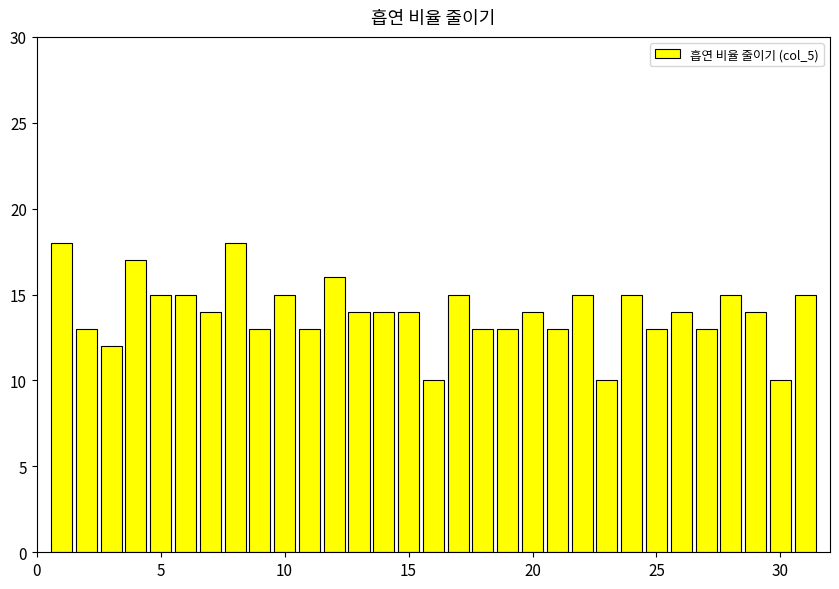

What is the sum of all values?

433